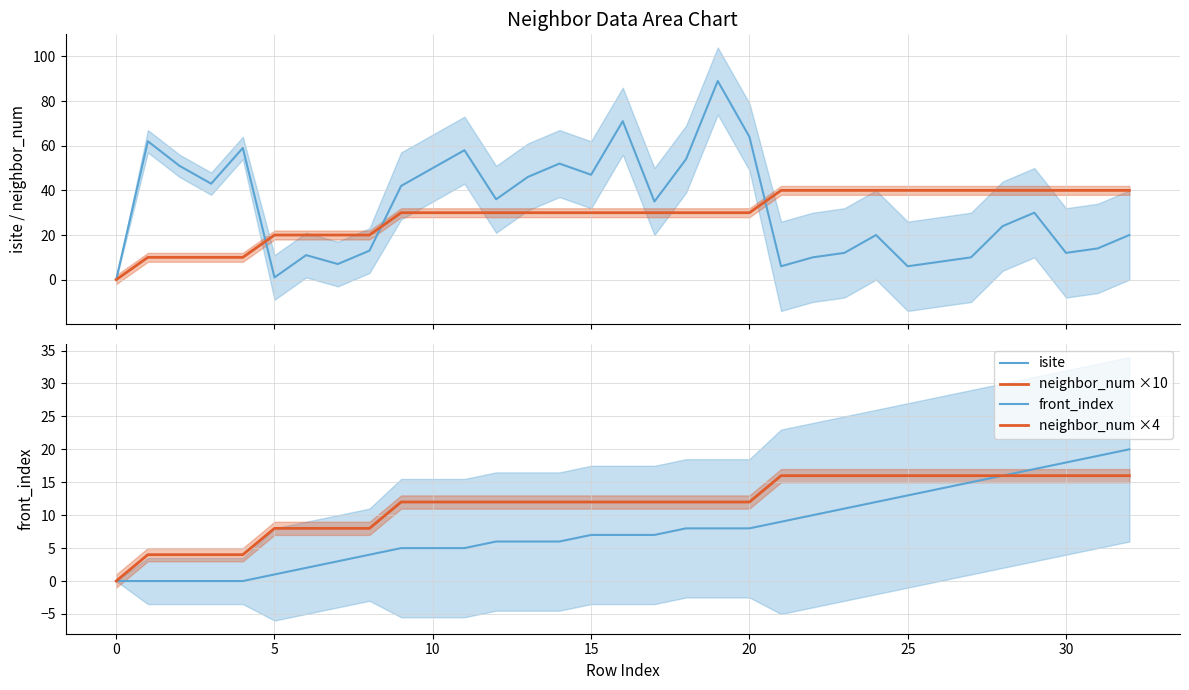

Between 10 and 16, which is larger?

16